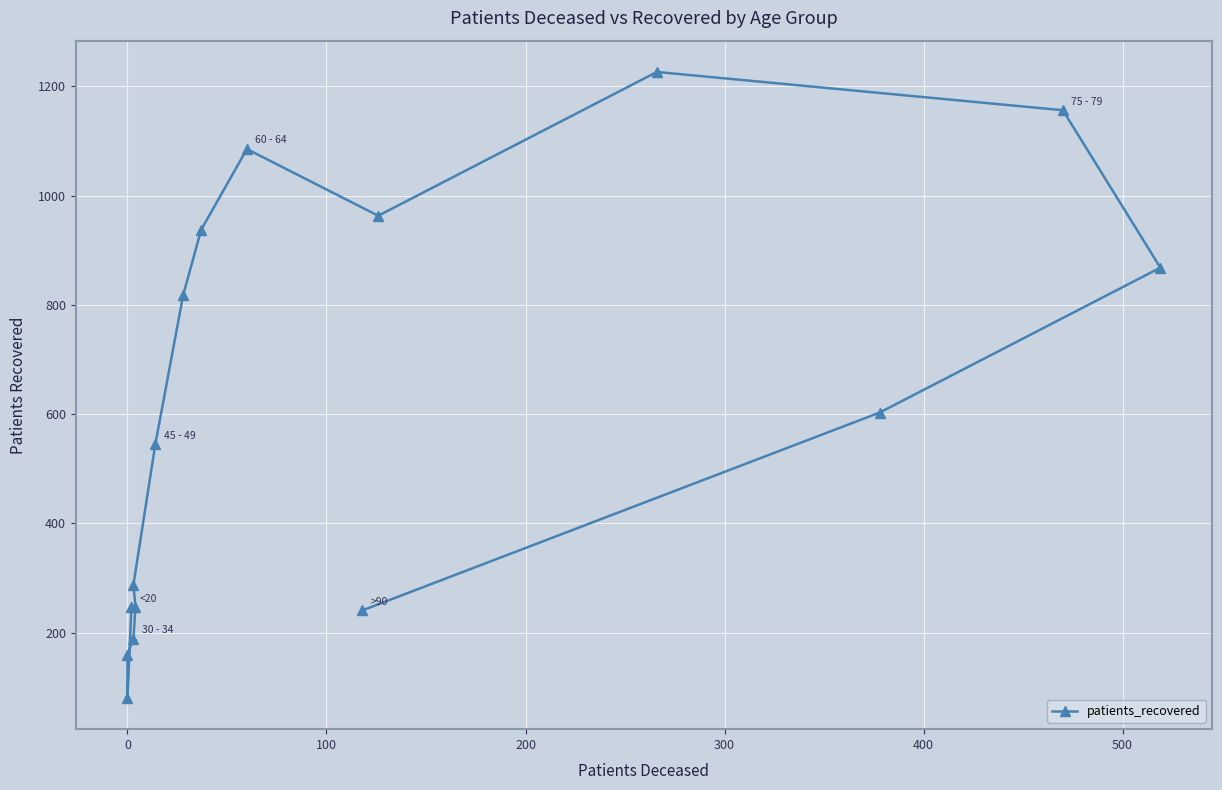

What is the value of the 2nd point from the left?

81